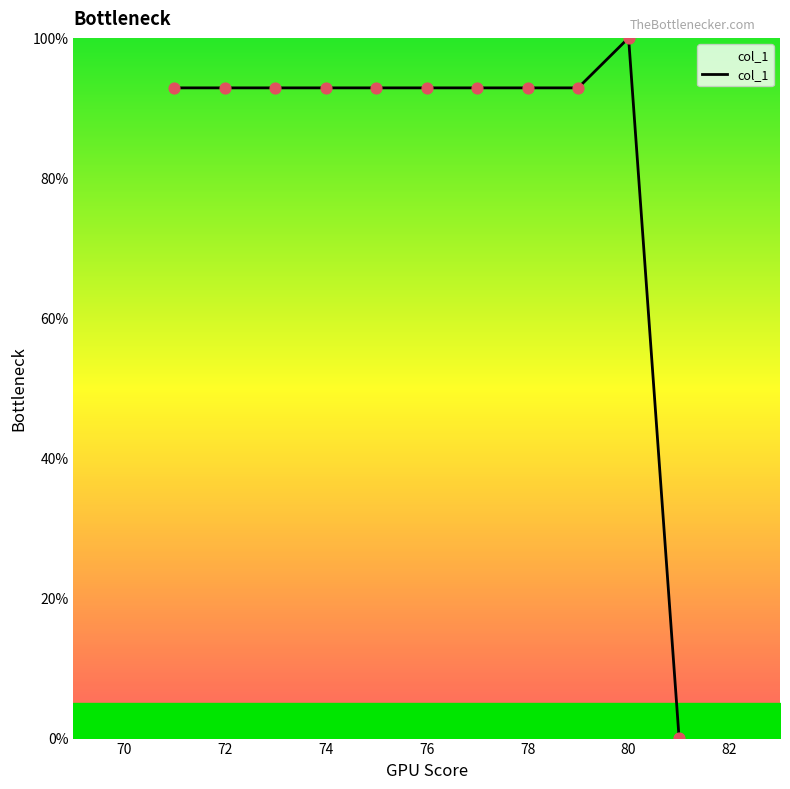

What is the maximum value shown in the chart?

100.0